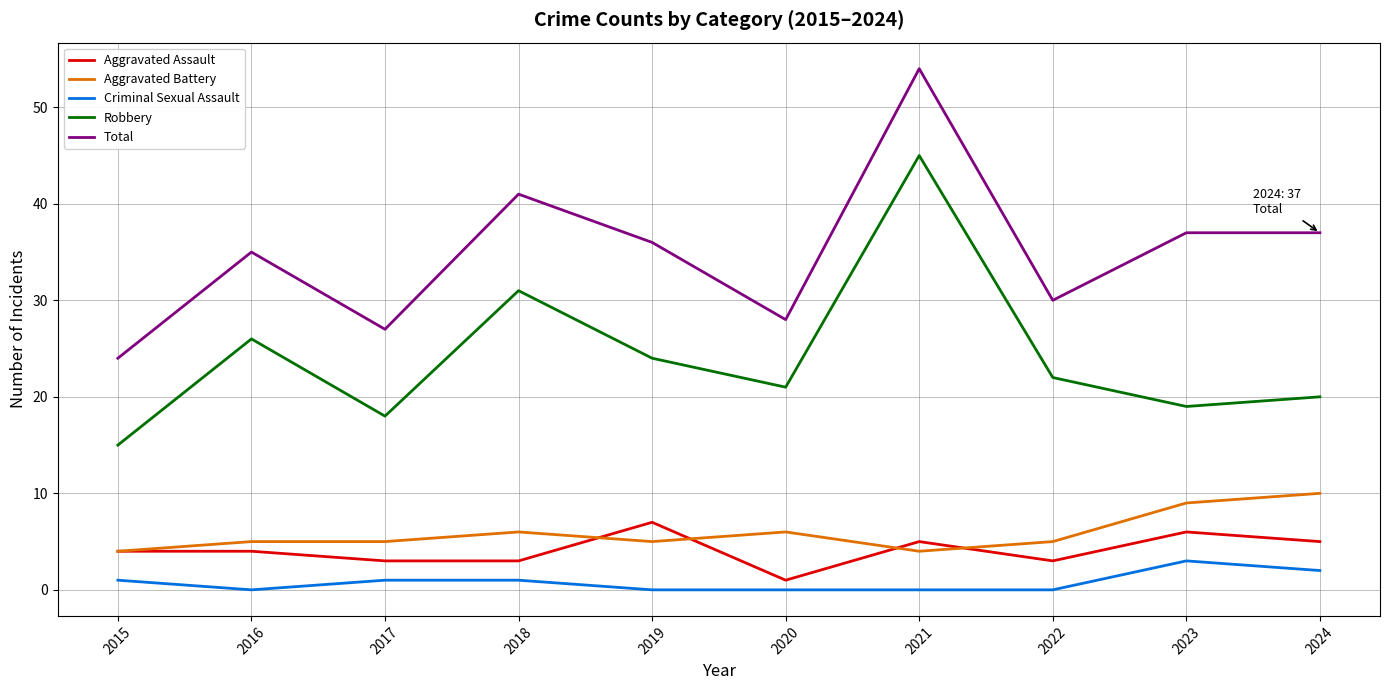

What is the sum of all Aggravated Battery values?

59